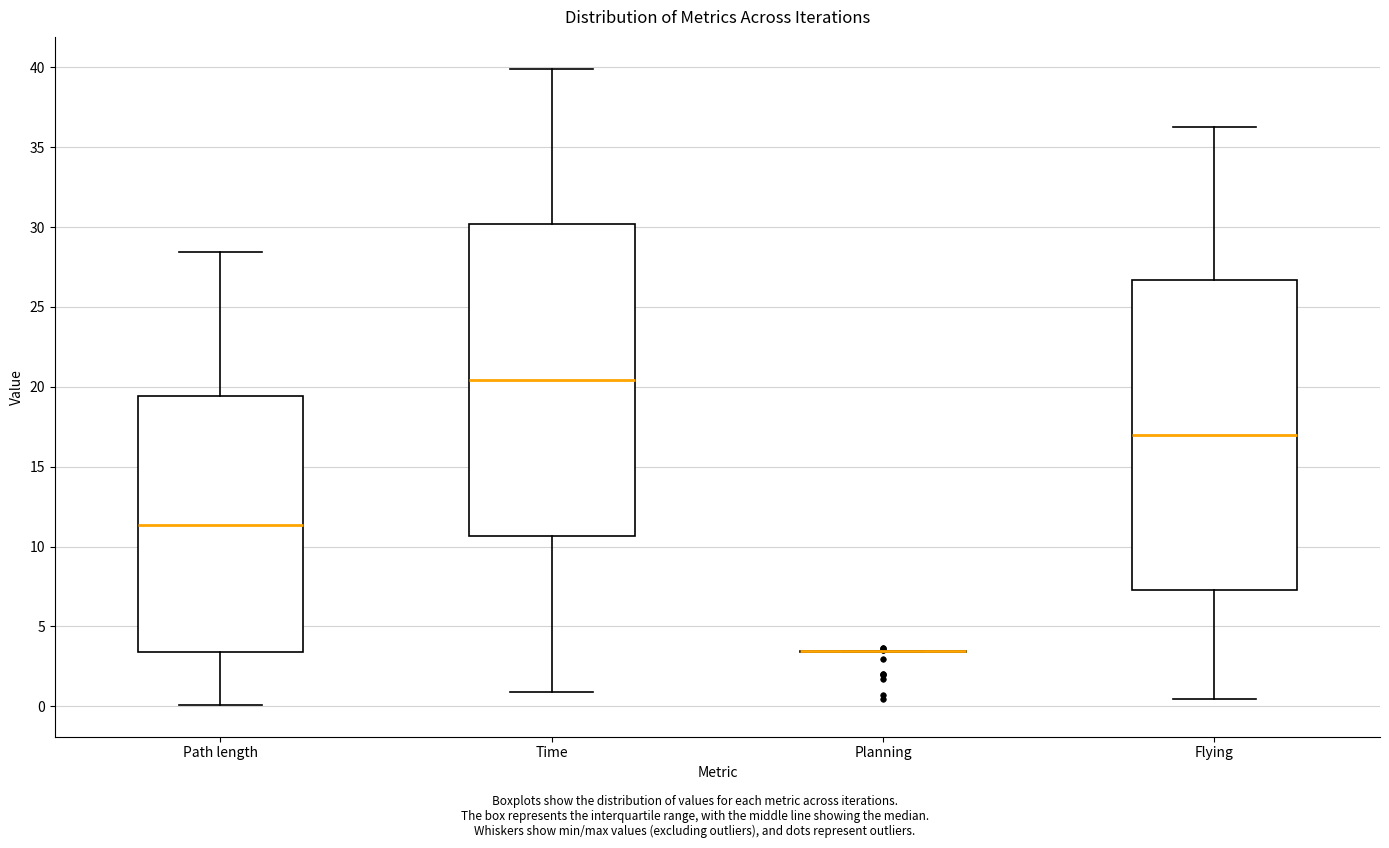

Reading left to right, read every box against the y-axis: the position of its median line, the range the box covers, and the ends of its whiskers. The values are not printed on the chart, so give them approximately, as read against the axis.

Path length: median 11.5, box 3.5 to 19.5, whiskers 0.0 to 28.5
Time: median 20.5, box 10.5 to 30.0, whiskers 1.0 to 40.0
Planning: box collapsed to a line at 3.5, whiskers 3.5 to 3.5
Flying: median 17.0, box 7.5 to 26.5, whiskers 0.5 to 36.0